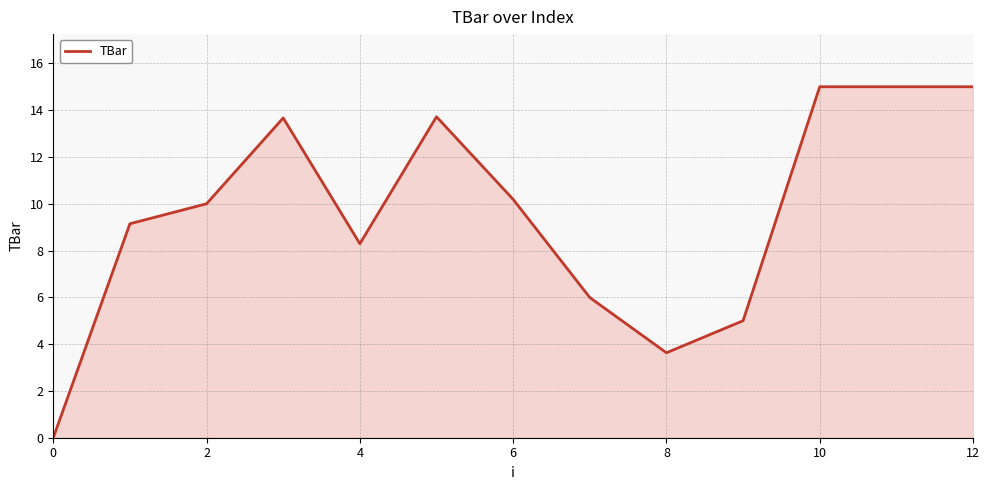

What is the difference between the maximum and minimum values?

15.0